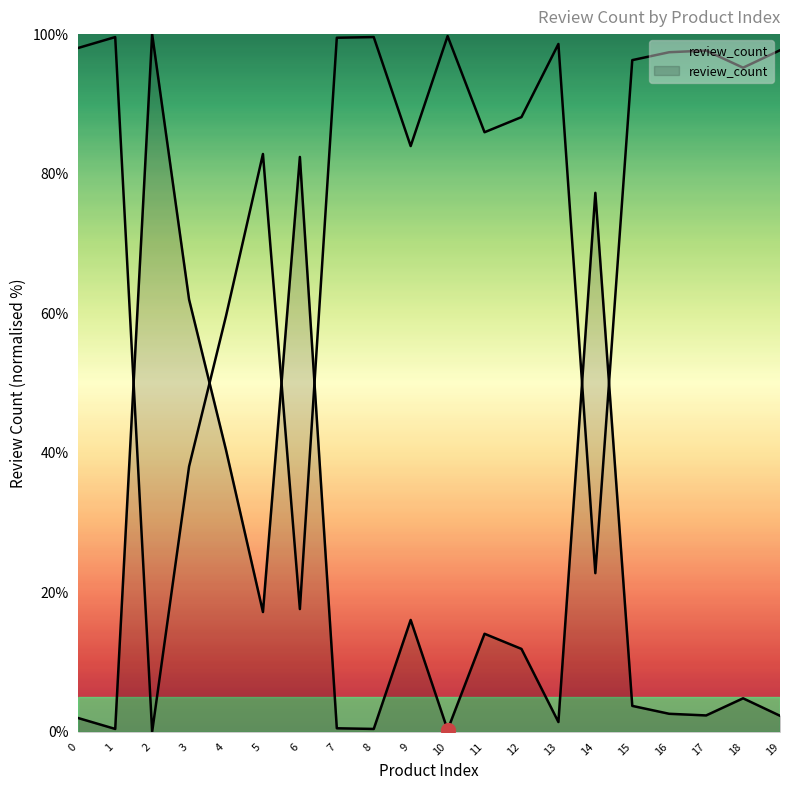

List the labels in order of value, smallest first.

10, 1, 8, 7, 13, 0, 19, 17, 16, 15, 18, 12, 11, 9, 5, 4, 3, 14, 6, 2